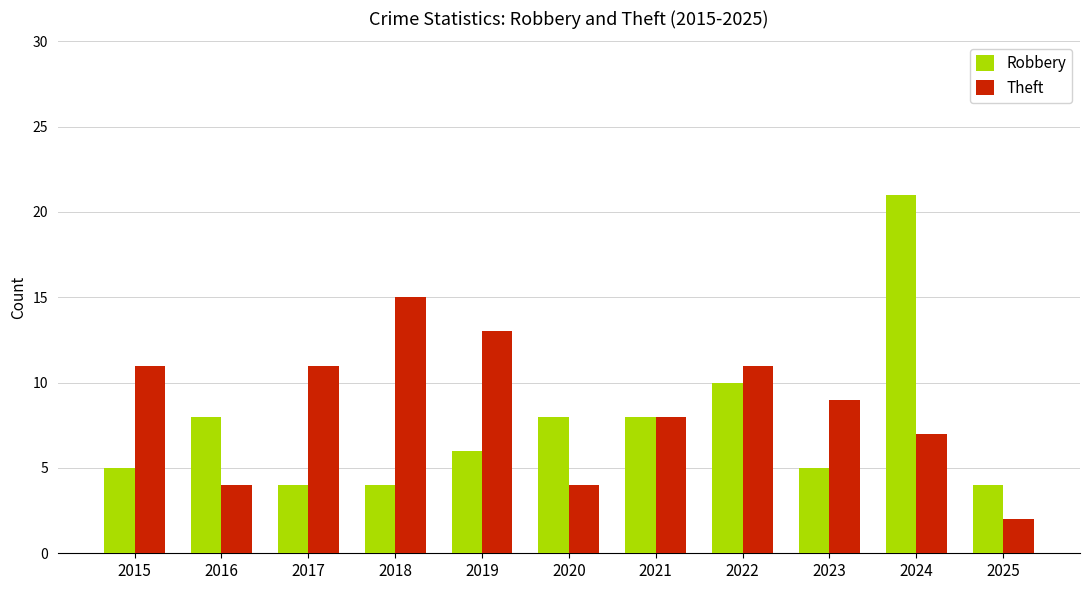

What is the spread (max minus min) of values at 2024?

14